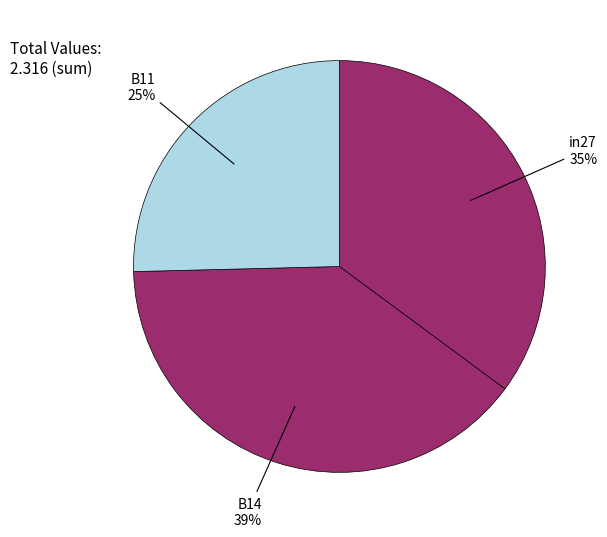

Does B11 represent more than half of the total?

No